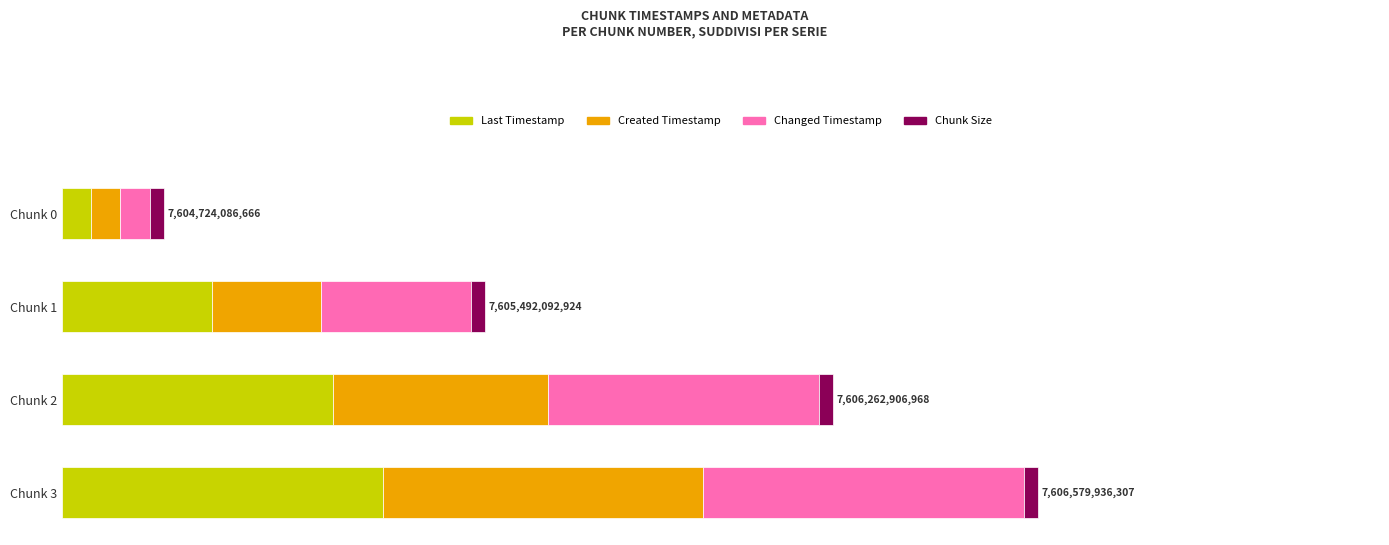

Reading left to right, what are all the values shown in this chart?

Last Timestamp: 0=10.0	100=51.4	200=92.9	300=110.0
Created Timestamp: 0=10.0	100=37.4	200=73.7	300=110.0
Changed Timestamp: 0=10.0	100=51.4	200=92.9	300=110.0
Chunk Size: 0=0.6	100=0.6	200=0.6	300=0.6